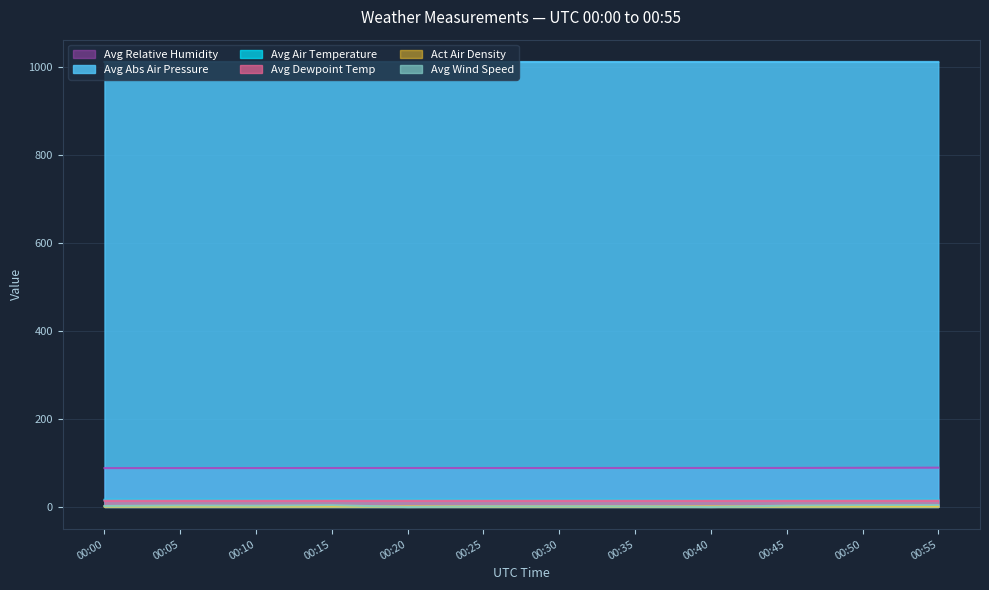

Reading left to right, extract all data points from this chart.

Act Air Density: 00:00=1.2	00:05=1.2	00:10=1.2	00:15=1.2	00:20=1.2	00:25=1.2	00:30=1.2	00:35=1.2	00:40=1.2	00:45=1.2	00:50=1.2	00:55=1.2
Avg Air Temperature: 00:00=16.3	00:05=16.4	00:10=16.4	00:15=16.4	00:20=16.3	00:25=16.3	00:30=16.4	00:35=16.3	00:40=16.3	00:45=16.3	00:50=16.4	00:55=16.3
Avg Dewpoint Temp: 00:00=14.4	00:05=14.5	00:10=14.4	00:15=14.5	00:20=14.4	00:25=14.4	00:30=14.5	00:35=14.4	00:40=14.4	00:45=14.5	00:50=14.6	00:55=14.5
Avg Relative Humidity: 00:00=88.3	00:05=88.4	00:10=88.4	00:15=88.6	00:20=88.6	00:25=88.5	00:30=88.5	00:35=88.6	00:40=88.7	00:45=88.7	00:50=89.0	00:55=89.3
Avg Abs Air Pressure: 00:00=1012.4	00:05=1012.4	00:10=1012.4	00:15=1012.5	00:20=1012.4	00:25=1012.5	00:30=1012.4	00:35=1012.5	00:40=1012.5	00:45=1012.5	00:50=1012.5	00:55=1012.5
Avg Wind Speed: 00:00=2.2	00:05=3.3	00:10=2.9	00:15=3.9	00:20=0.0	00:25=1.3	00:30=1.4	00:35=1.5	00:40=0.0	00:45=3.0	00:50=3.9	00:55=4.1